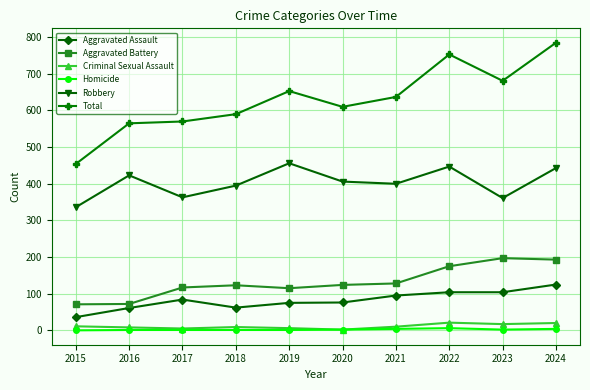

True or false: Robbery and Homicide intersect in this chart.

False